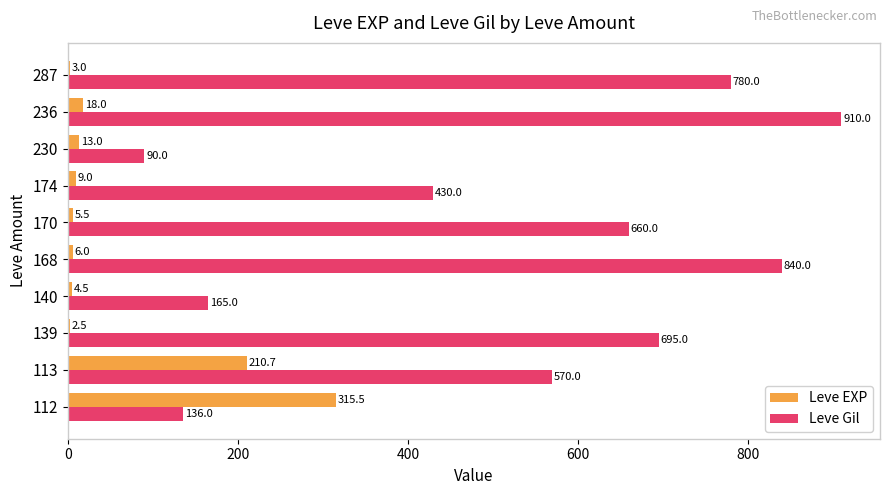

At which category is the sum across all series the highest?

236